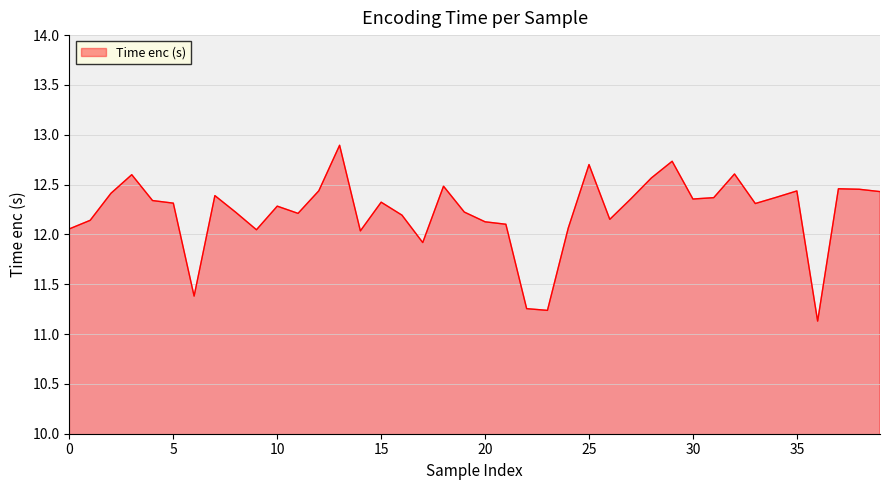

What is the maximum value shown in the chart?

12.9